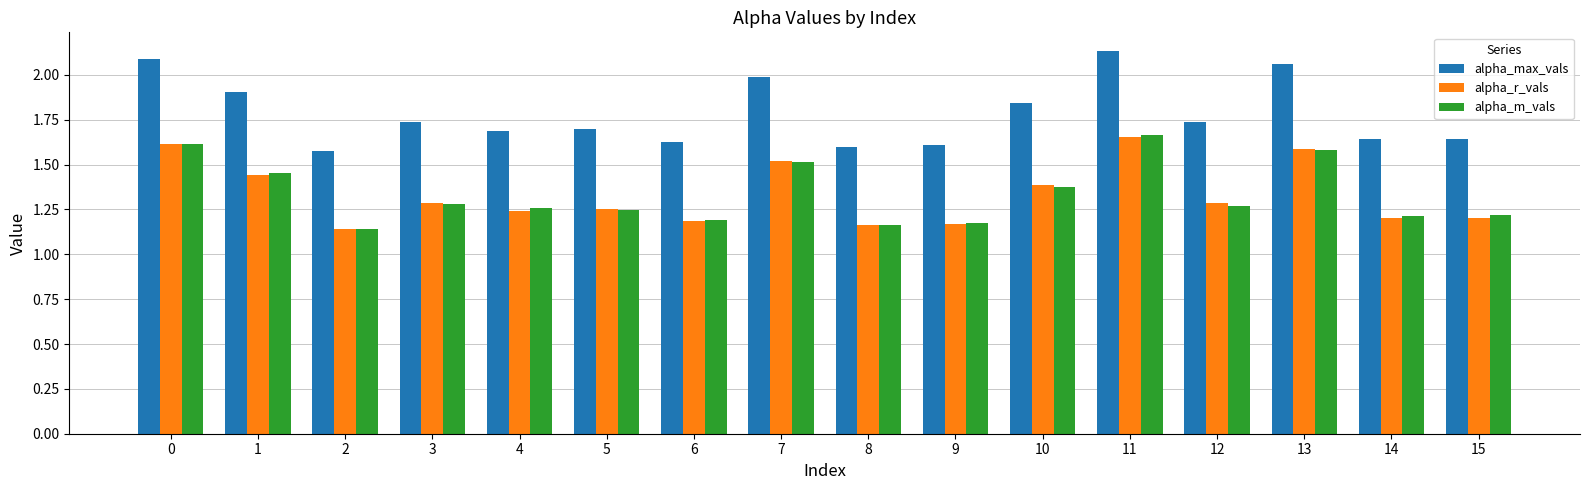

At which category is the sum across all series the highest?

11